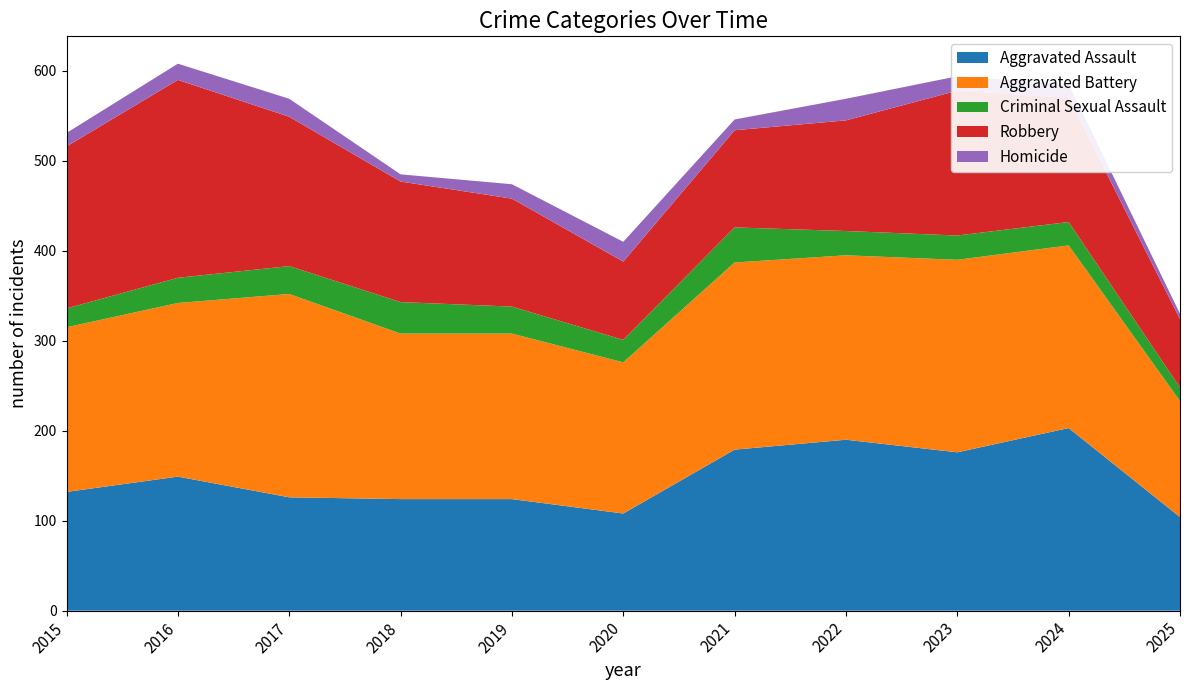

Reading right to left, extract all data points from this chart.

Aggravated Assault: 104	203	176	190	179	108	124	124	126	149	132
Aggravated Battery: 129	203	214	205	208	168	184	184	226	193	183
Criminal Sexual Assault: 15	26	27	27	39	25	30	35	31	28	21
Robbery: 76	138	161	123	108	87	120	134	166	220	180
Homicide: 6	15	16	24	12	22	16	8	20	18	15